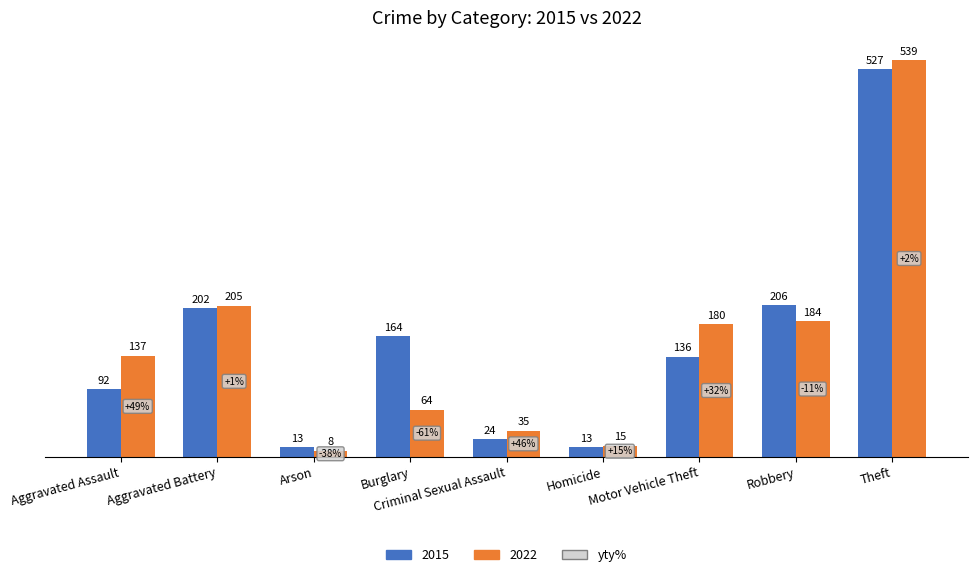

What is the difference between the maximum and minimum values in the 2022 series?

531